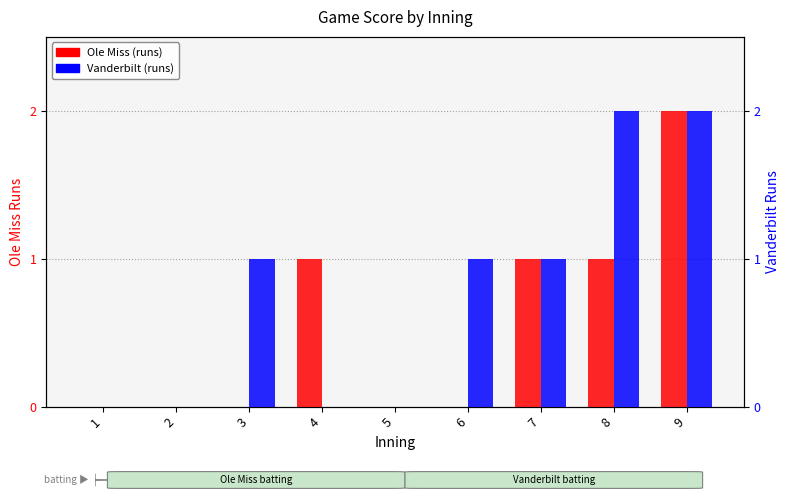

How many groups of bars are there?

9